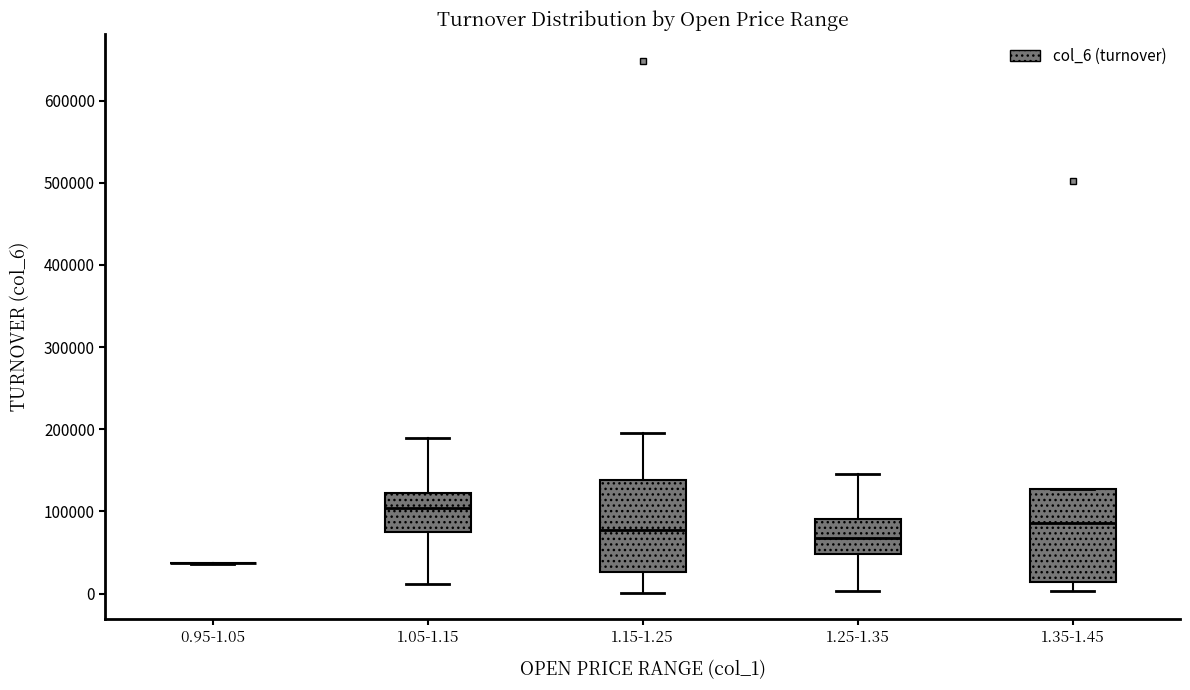

Where is the lower edge of the box for 1.15-1.25 on the y-axis? The values are not printed on the chart, so give them approximately, as read against the axis.

30000